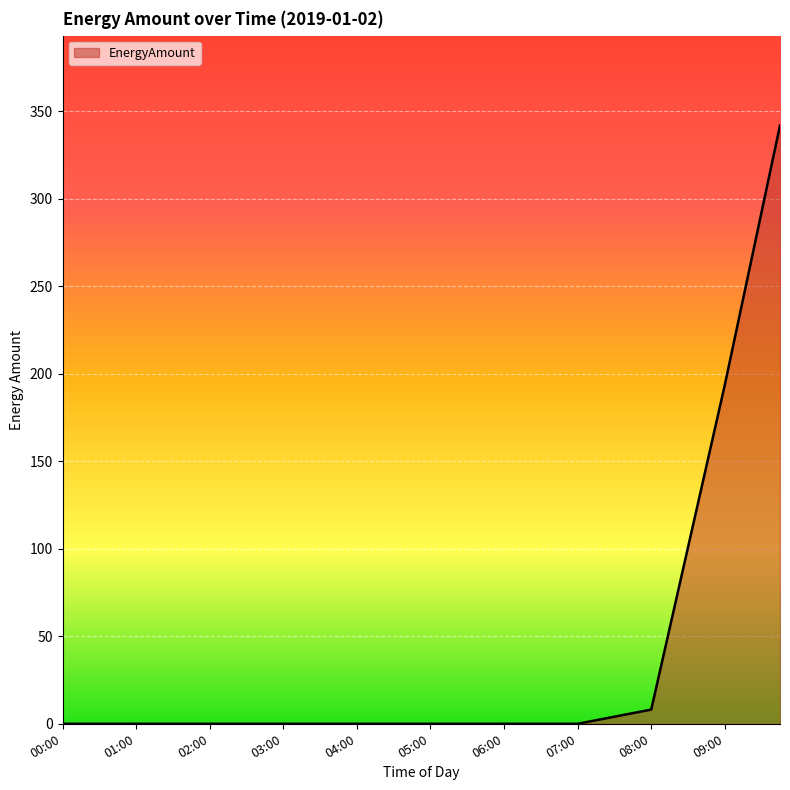

What is the greatest value displayed?

342.1